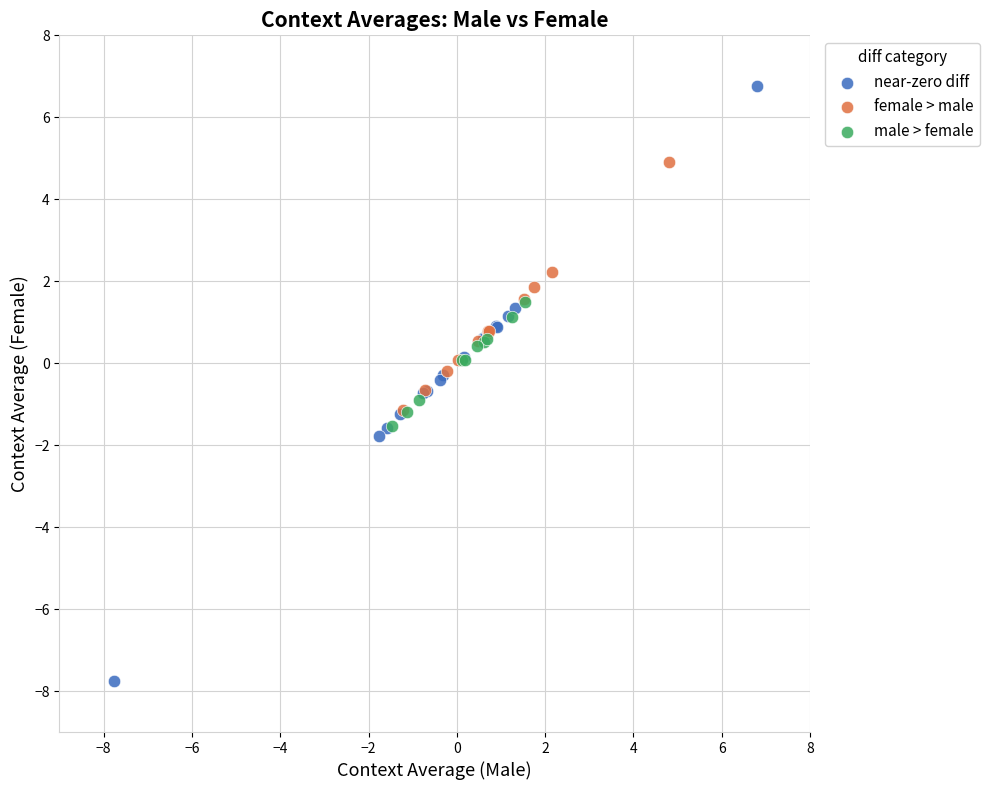

Which series reaches the minimum Y coordinate?

near-zero diff